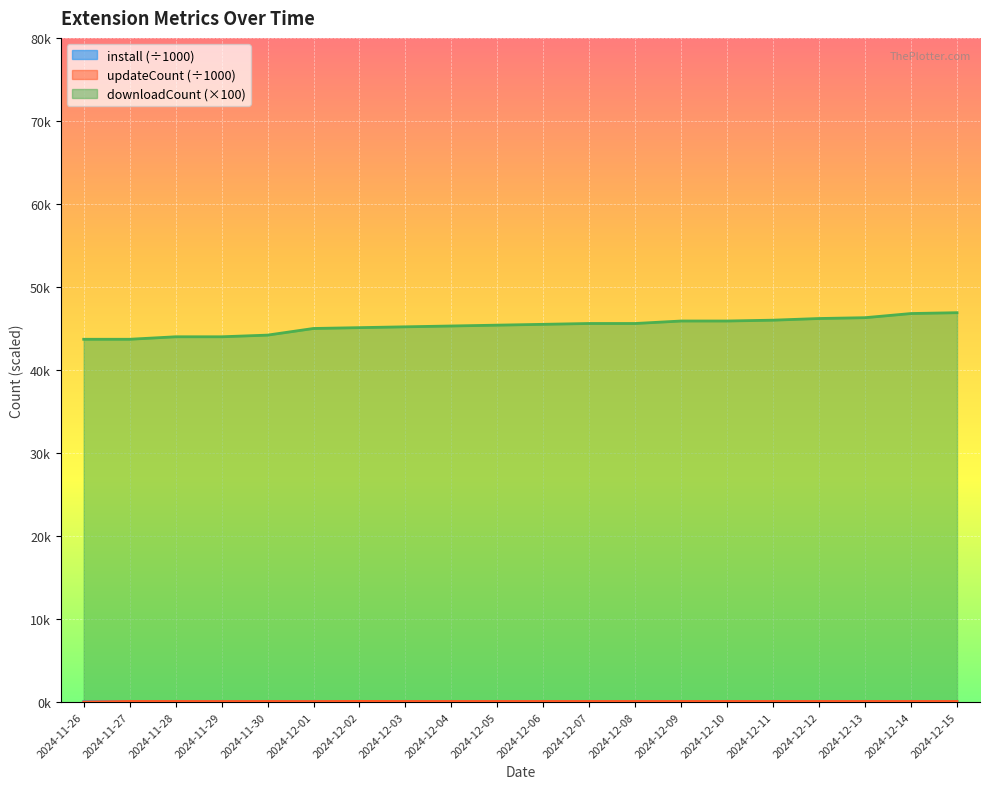

What position from the left is 2024-12-05?

10